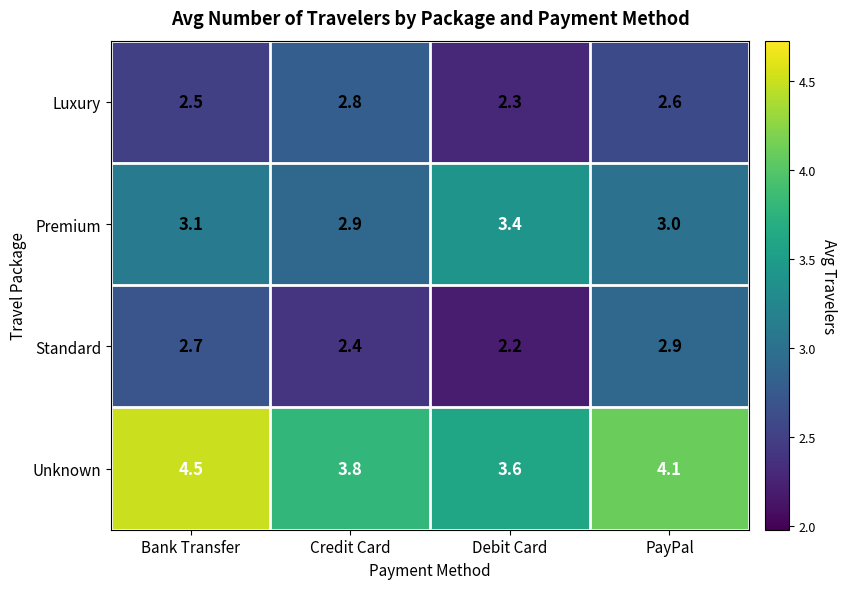

Reading right to left, extract all data points from this chart.

Luxury: PayPal=2.6	Debit Card=2.3	Credit Card=2.8	Bank Transfer=2.5
Premium: PayPal=3.0	Debit Card=3.4	Credit Card=2.9	Bank Transfer=3.1
Standard: PayPal=2.9	Debit Card=2.2	Credit Card=2.4	Bank Transfer=2.7
Unknown: PayPal=4.1	Debit Card=3.6	Credit Card=3.8	Bank Transfer=4.5